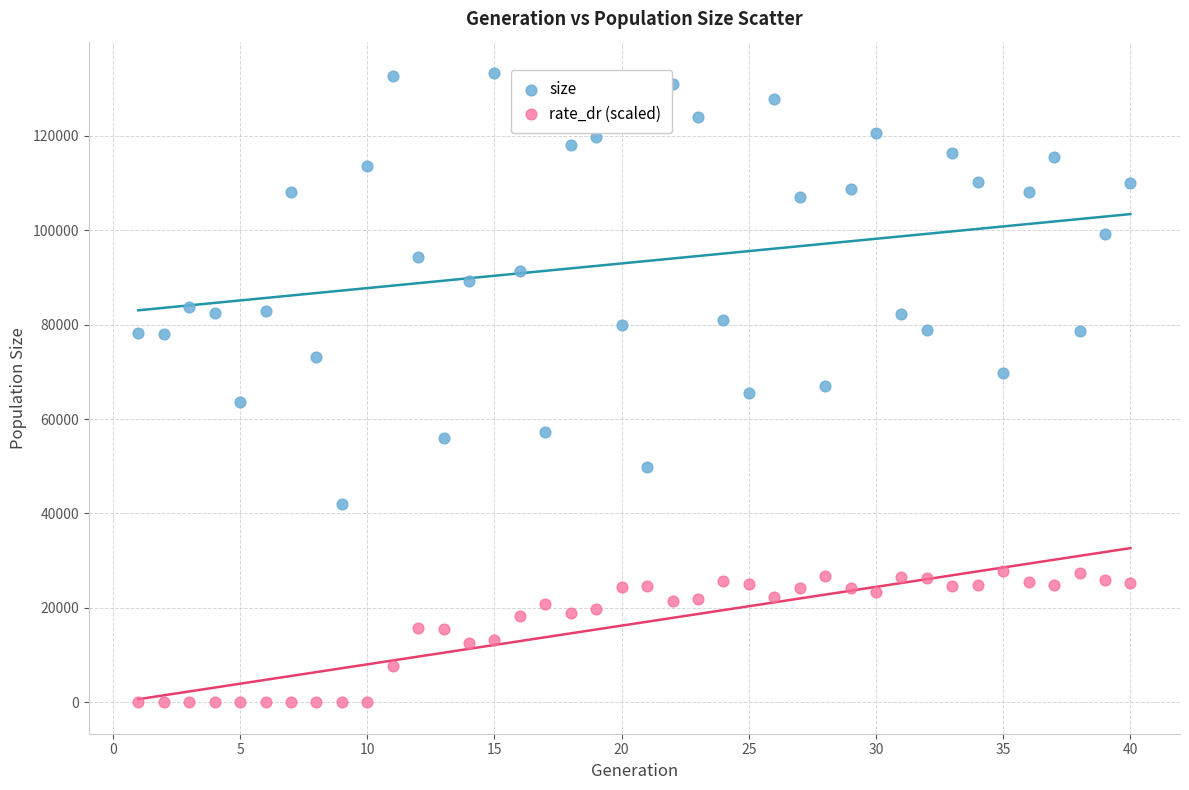

What are all the series names shown in the legend?

size, rate_dr (scaled)